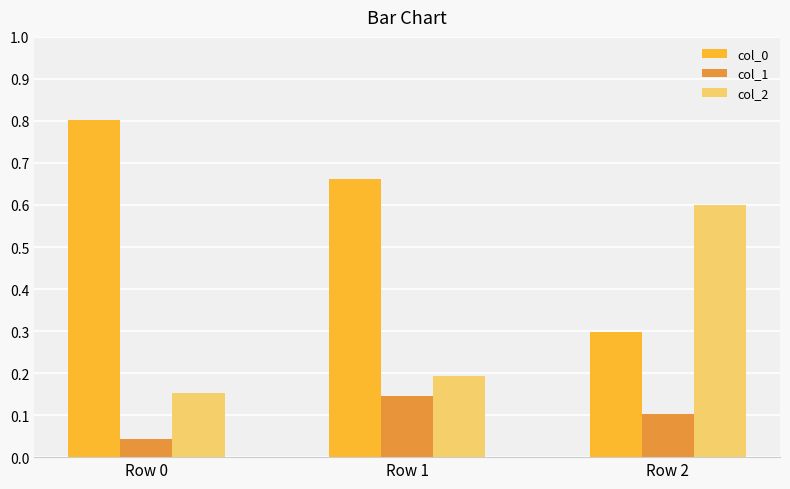

How many groups of bars are there?

3